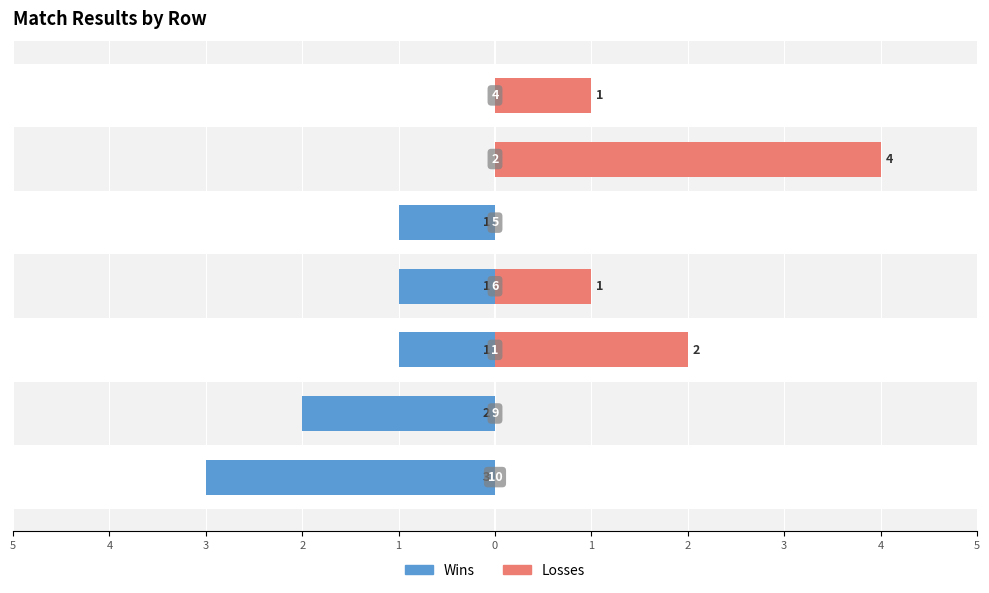

Count the number of data series in this chart.

2